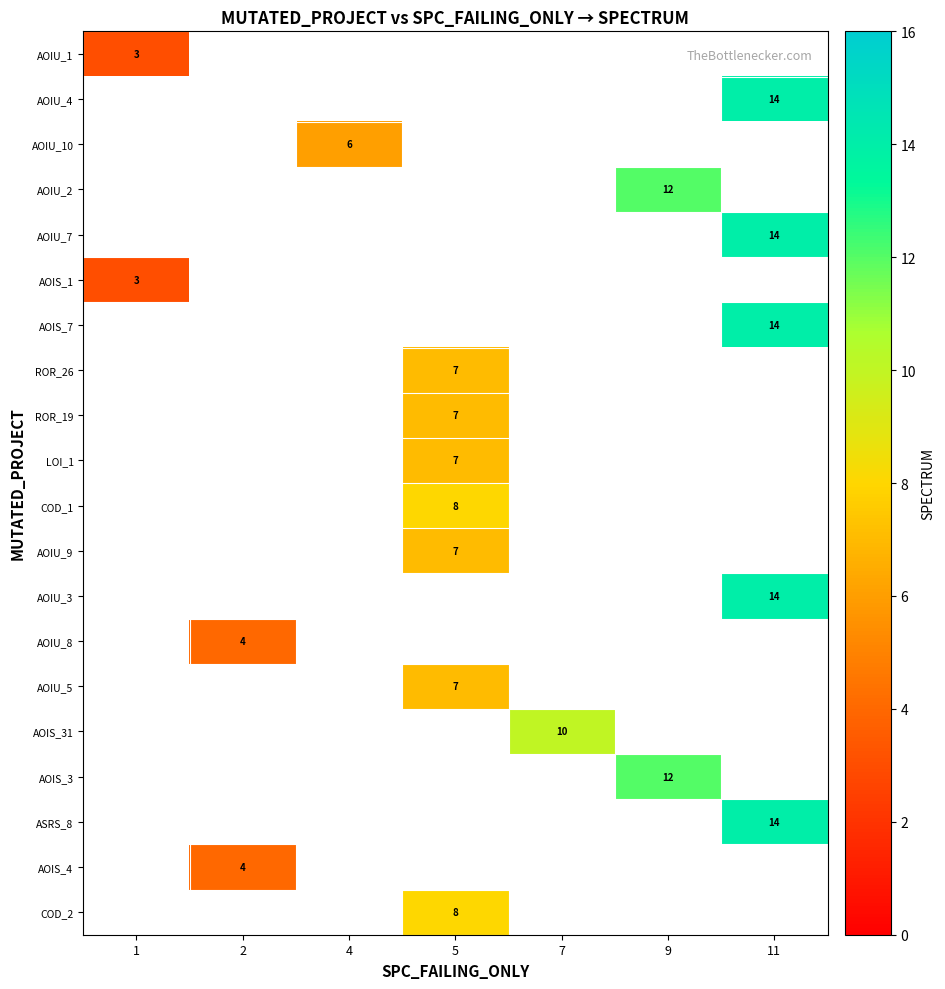

Which series has the largest range (max minus min)?

row_0